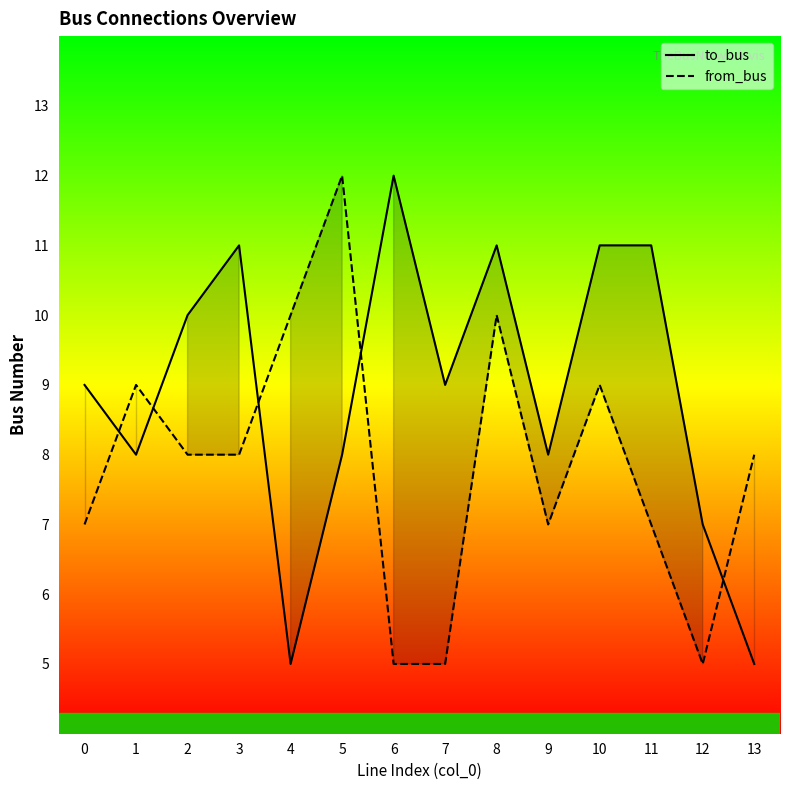

The value of from_bus at 13 is 8. True or false?

True